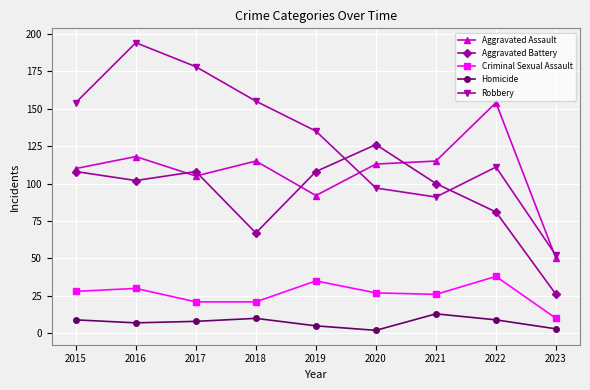

Which series has the largest total across all categories?

Robbery